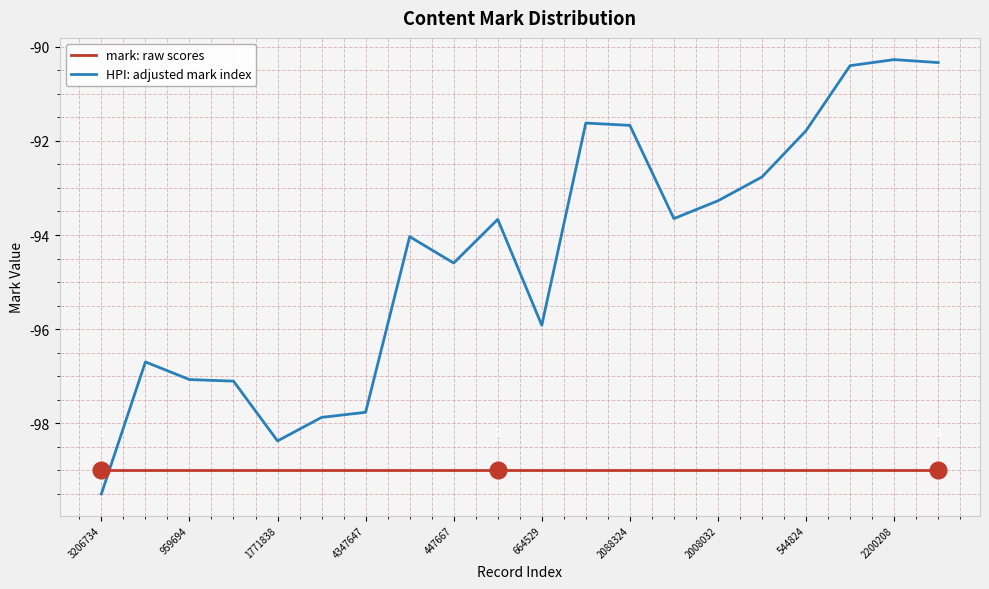

List the series in order of their overall mean, lowest first.

mark: raw scores, HPI: adjusted mark index